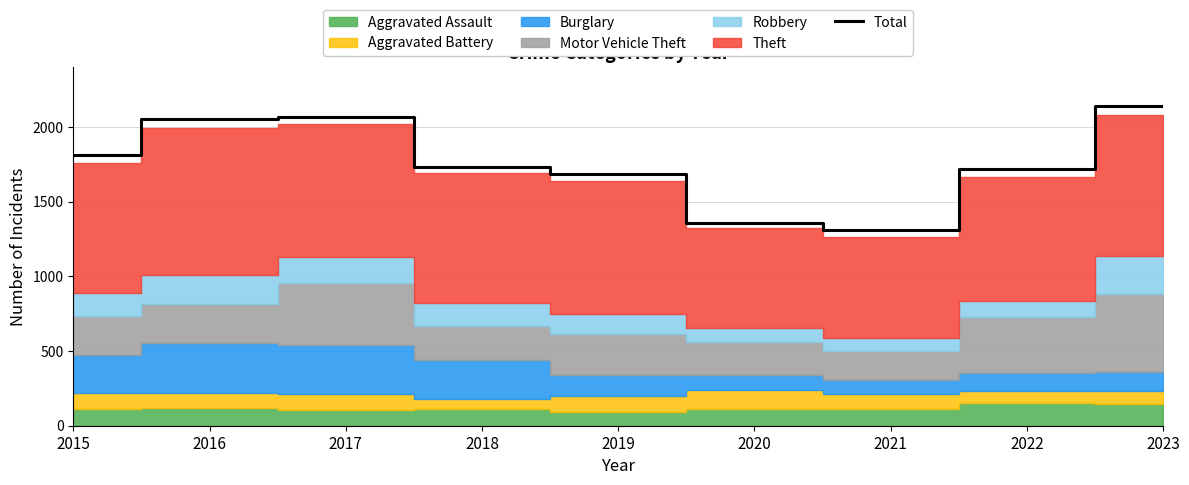

What is the sum of all values?

15881